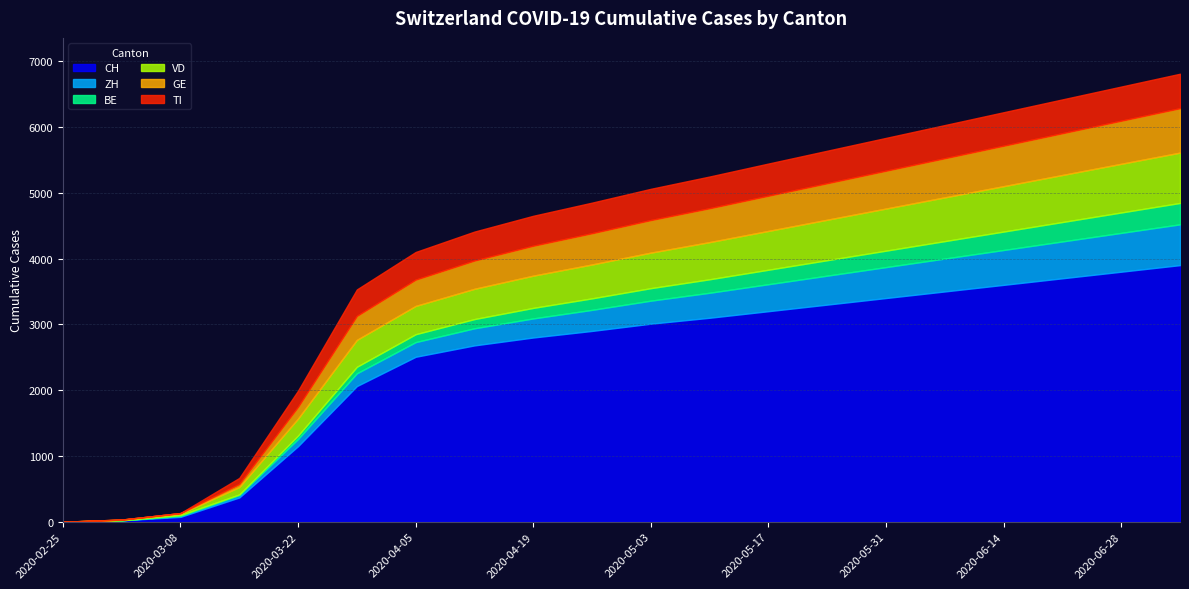

What is the spread (max minus min) of values at 2020-07-05?

3575